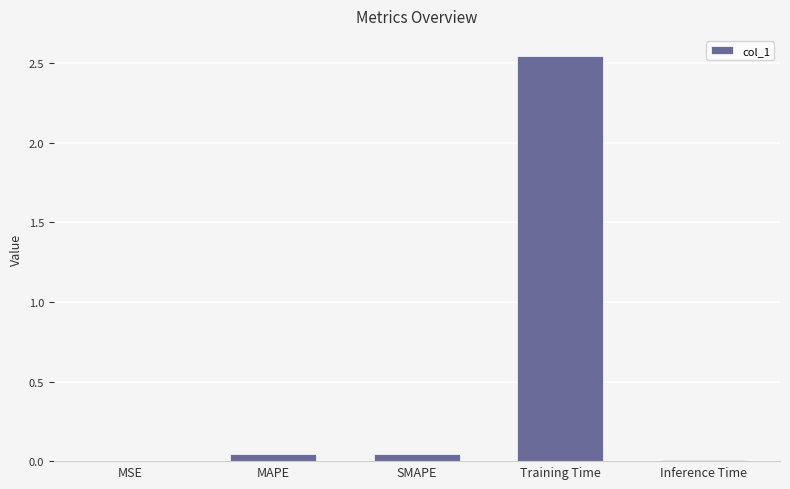

Which category has the highest value across all series?

Training Time